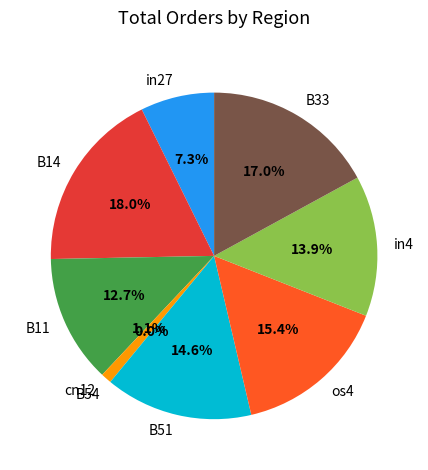

True or false: os4 accounts for 15% of the total.

True